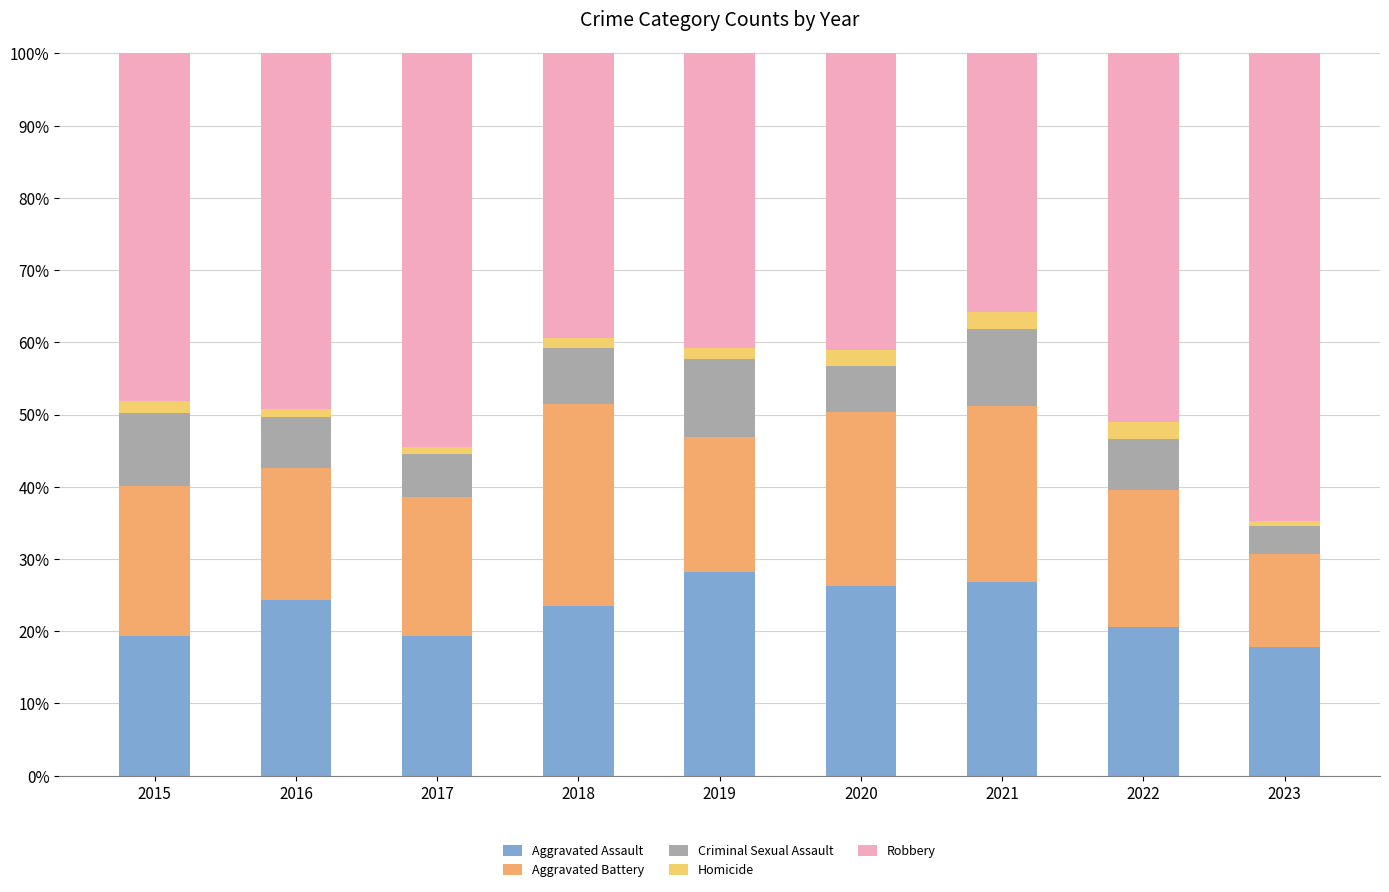

How many data points in Aggravated Assault are above 23?

5